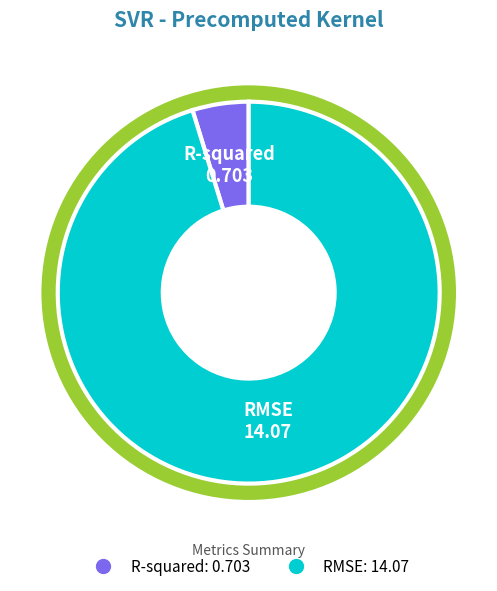

Rank the categories by value from lowest to highest.

R-squared, RMSE